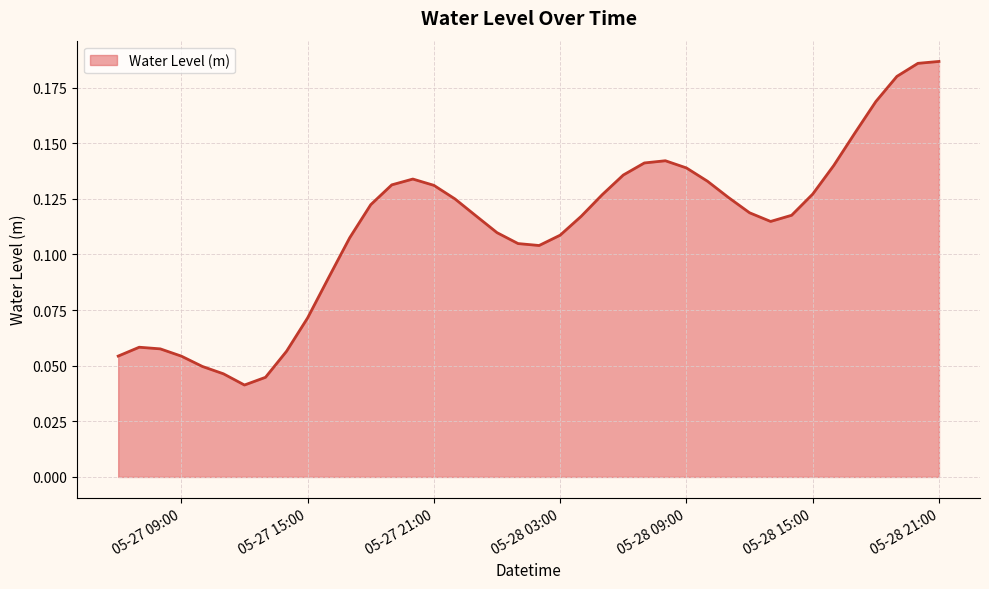

At which category does the data reach its first local peak?

2023-05-27 07:00:00